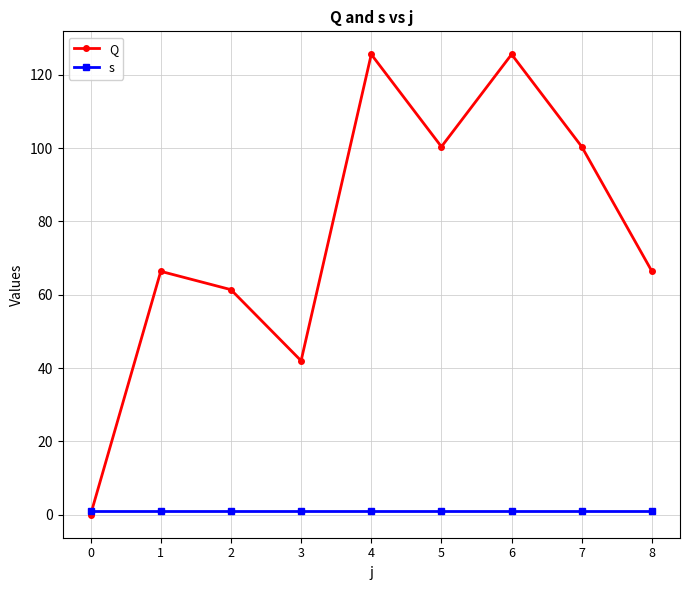

True or false: Q has more than 1 points higher than both neighbors.

True